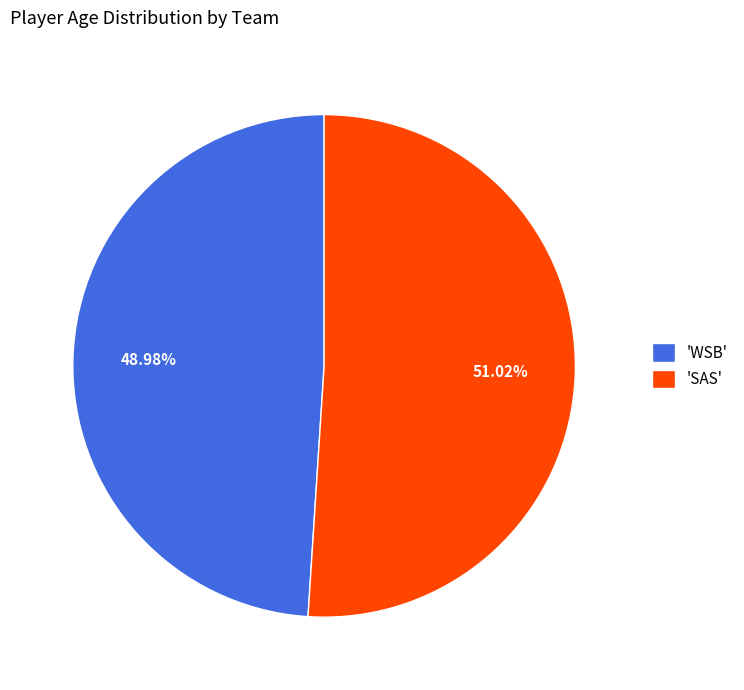

Which has a higher value, 'WSB' or 'SAS'?

'SAS'